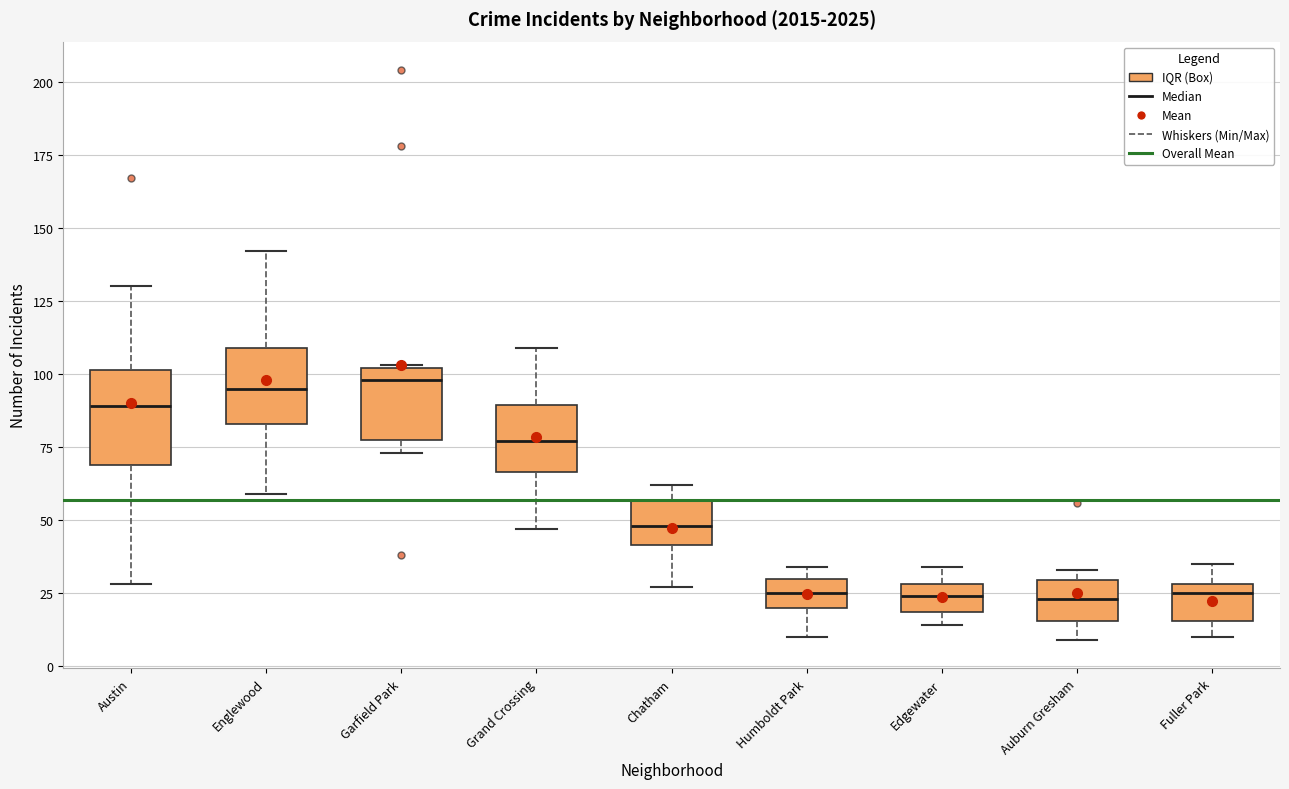

Reading left to right, transcribe this box plot: for each box, give where its median line is, the range the box spans, and where its two whiskers end, as read against the y-axis. The values are not printed on the chart, so give them approximately, as read against the axis.

Austin: median 90, box 70 to 100, whiskers 30 to 130
Englewood: median 95, box 85 to 110, whiskers 60 to 140
Garfield Park: median 100 (just below the box's upper edge), box 80 to 100, whiskers 75 to 105
Grand Crossing: median 75, box 65 to 90, whiskers 45 to 110
Chatham: median 50, box 40 to 55, whiskers 25 to 60
Humboldt Park: median 25, box 20 to 30, whiskers 10 to 35
Edgewater: median 25, box 20 to 30, whiskers 15 to 35
Auburn Gresham: median 25, box 15 to 30, whiskers 10 to 35
Fuller Park: median 25, box 15 to 30, whiskers 10 to 35